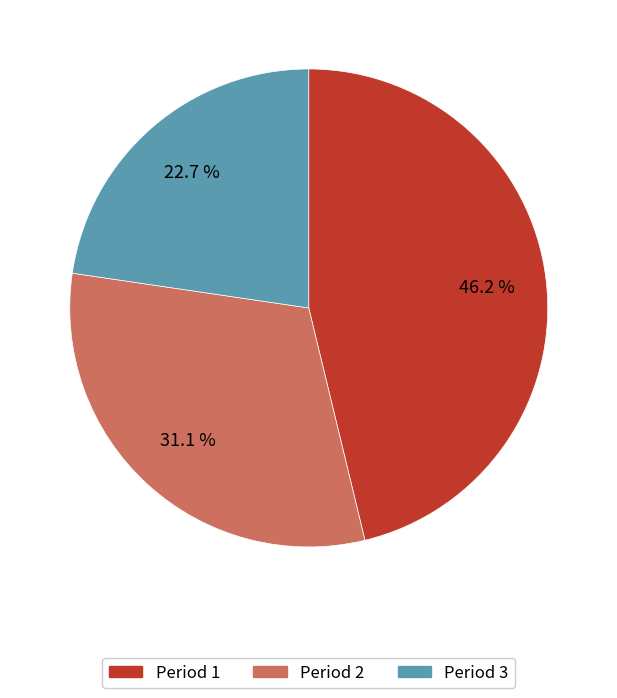

To the nearest percent, what is the difference between the Period 3 and Period 1 slice percentages?

24%